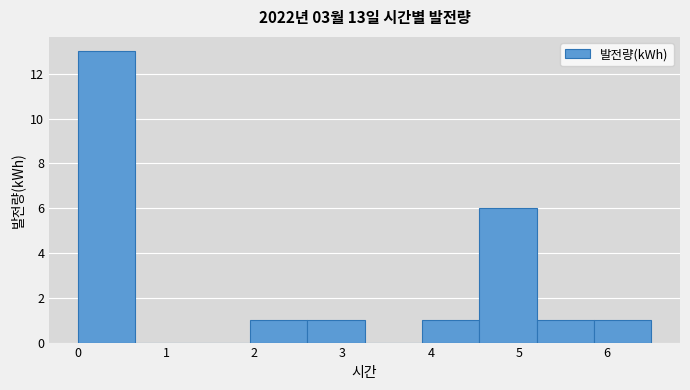

Which range on the x-axis has the tallest bar?

0.00 to 0.65